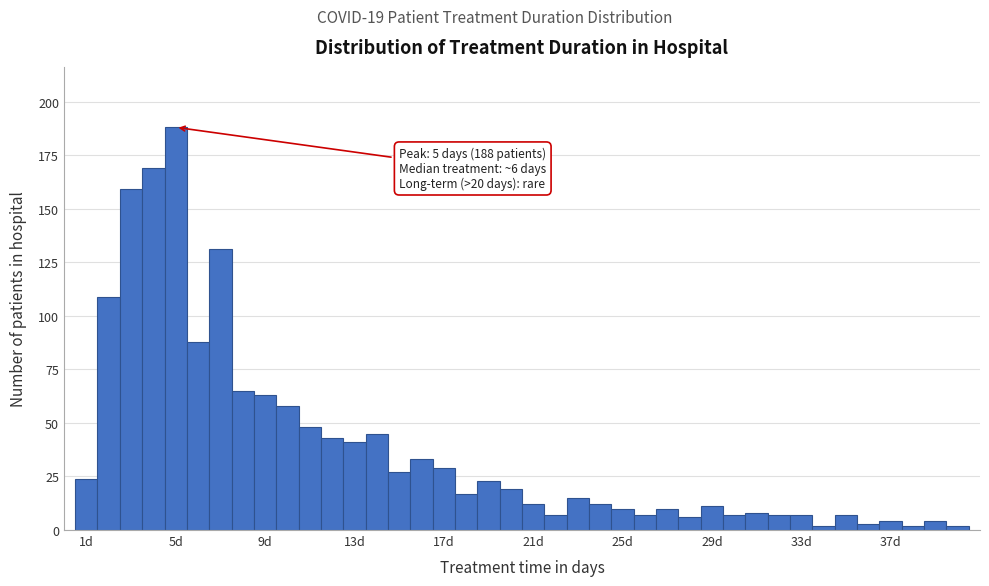

Around what value on the x-axis is the tallest bar? Give the approximate position of its centre, as read against the axis.

5.0